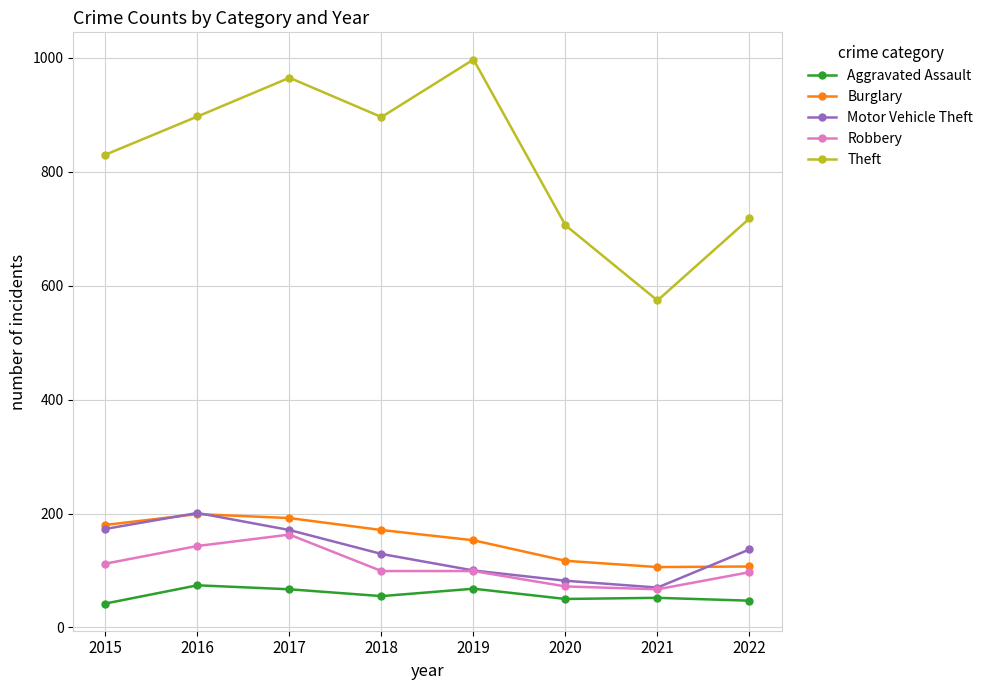

What is the minimum value for Aggravated Assault?

42